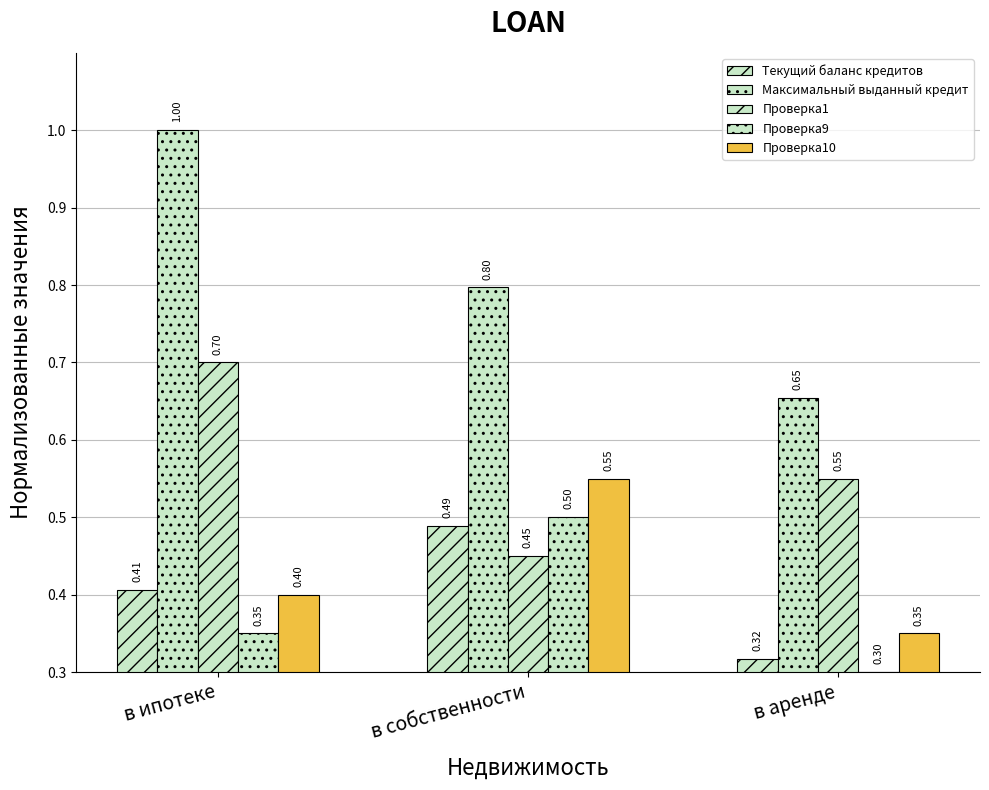

How many data points does each series have?

3